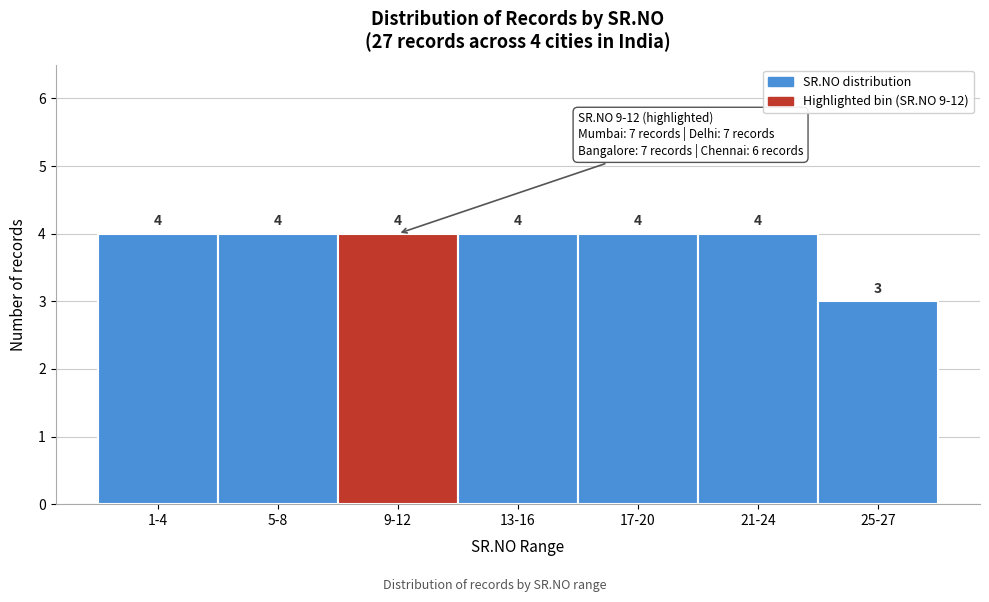

Reading left to right, extract all data points from this chart.

1-4=4	5-8=4	9-12=4	13-16=4	17-20=4	21-24=4	25-27=3